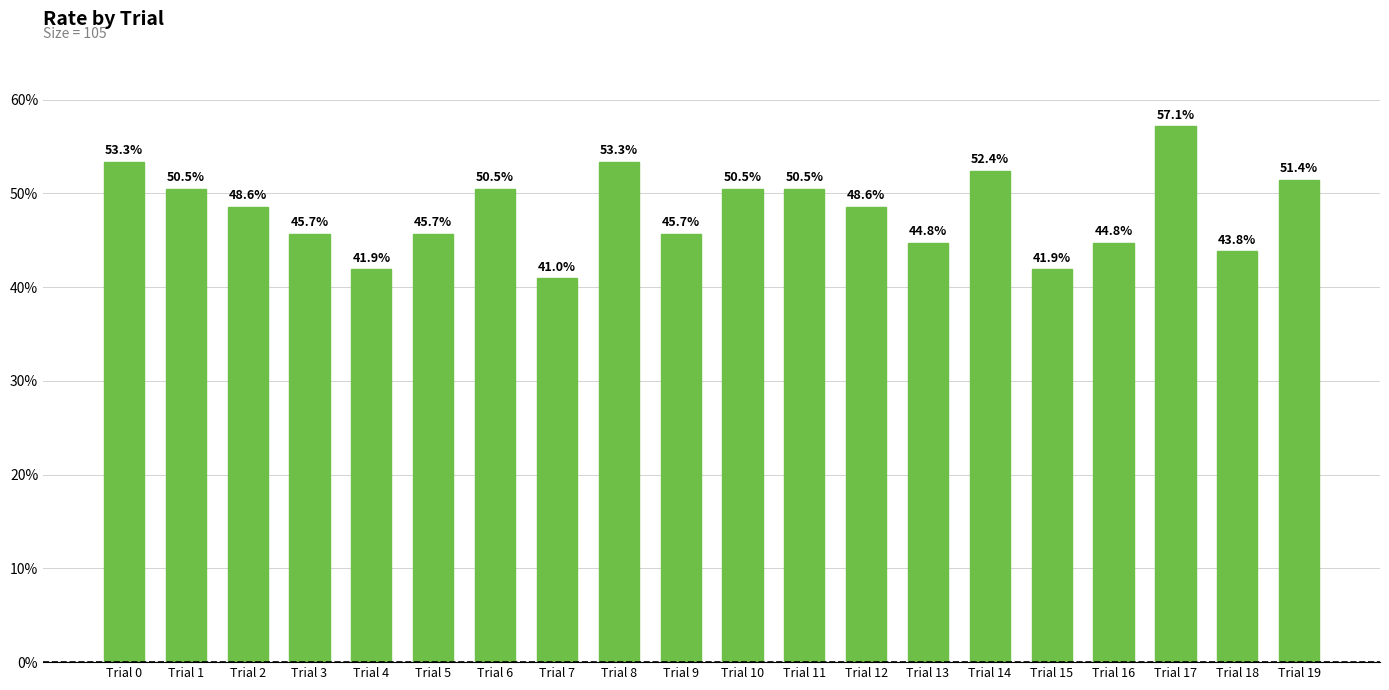

What is the minimum value shown in the chart?

0.4